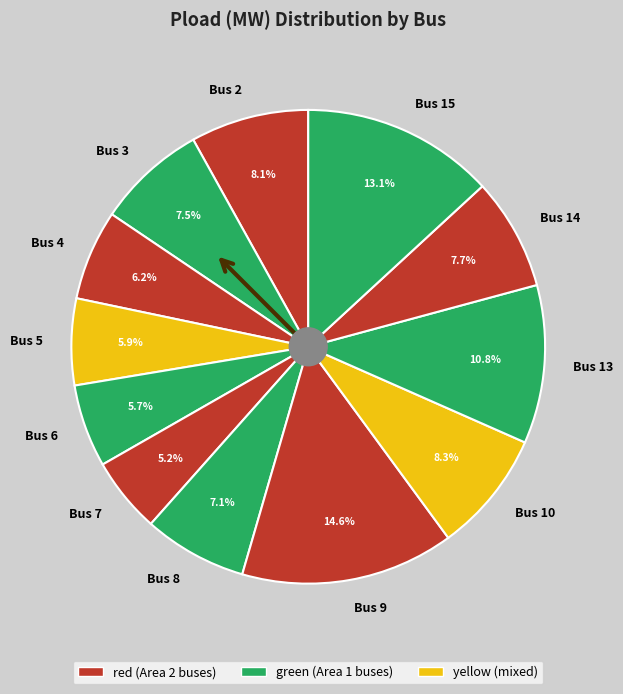

To the nearest percent, what is the average slice percentage?

8%